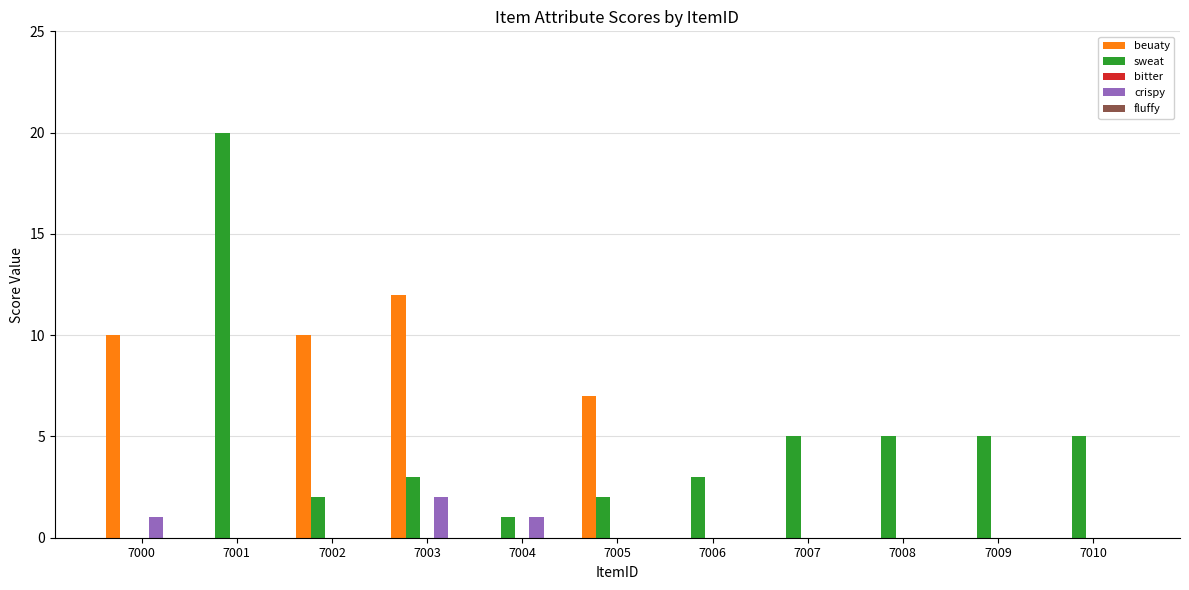

Where is beuaty nearest to the value 6?

7005